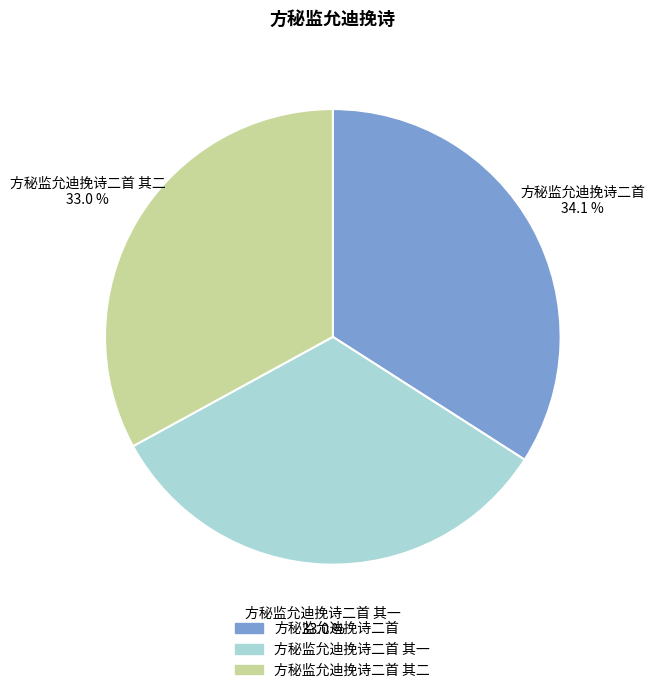

Count the number of slices in the pie.

3